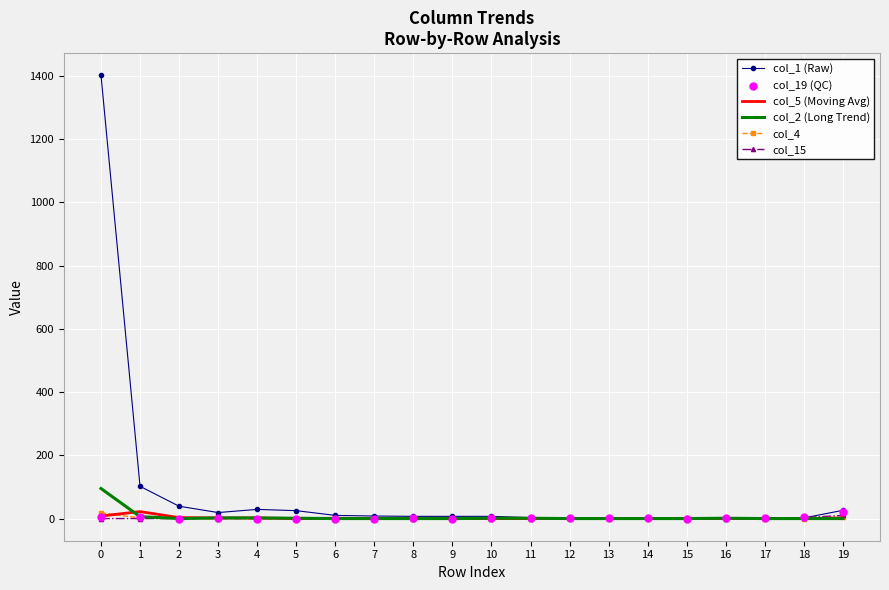

What are all the series names shown in the legend?

col_1 (Raw), col_5 (Moving Avg), col_2 (Long Trend), col_4, col_15, col_19 (QC)